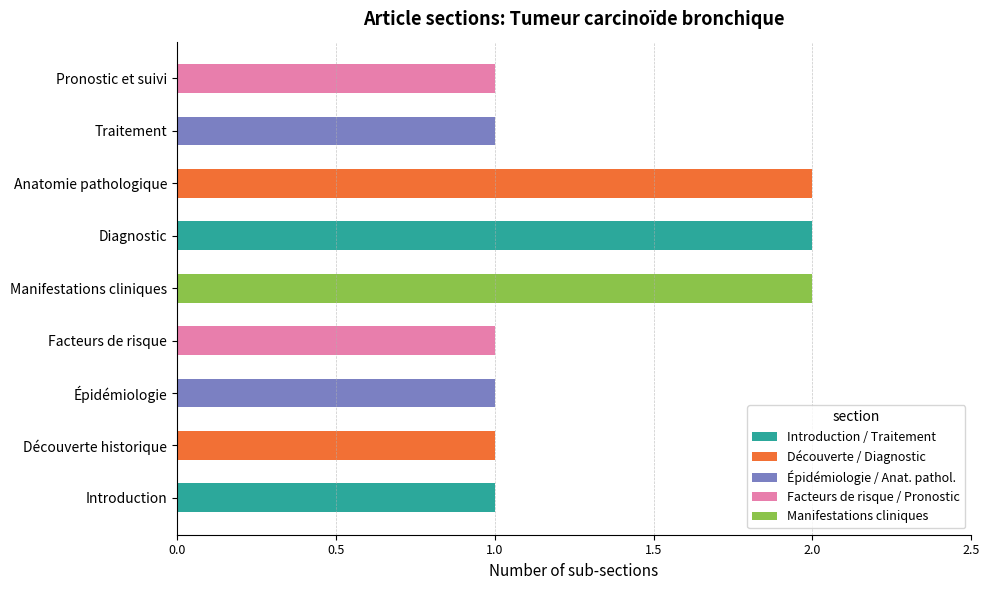

Between Diagnostic and Introduction, which is larger?

Diagnostic